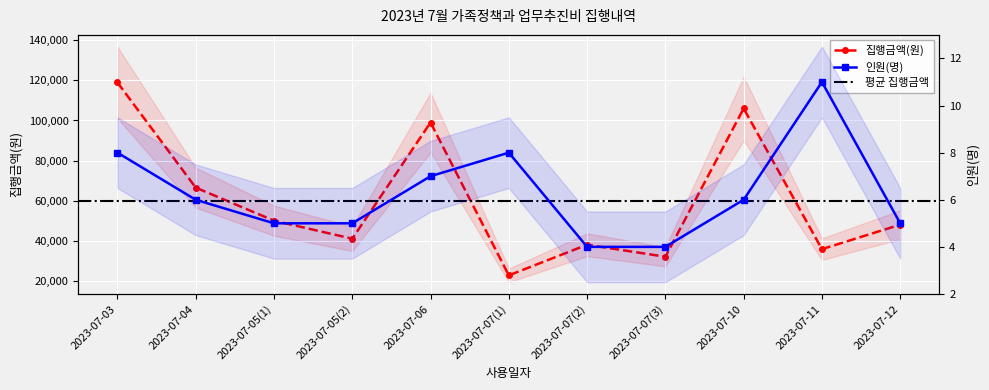

How many lines are shown in the chart?

2